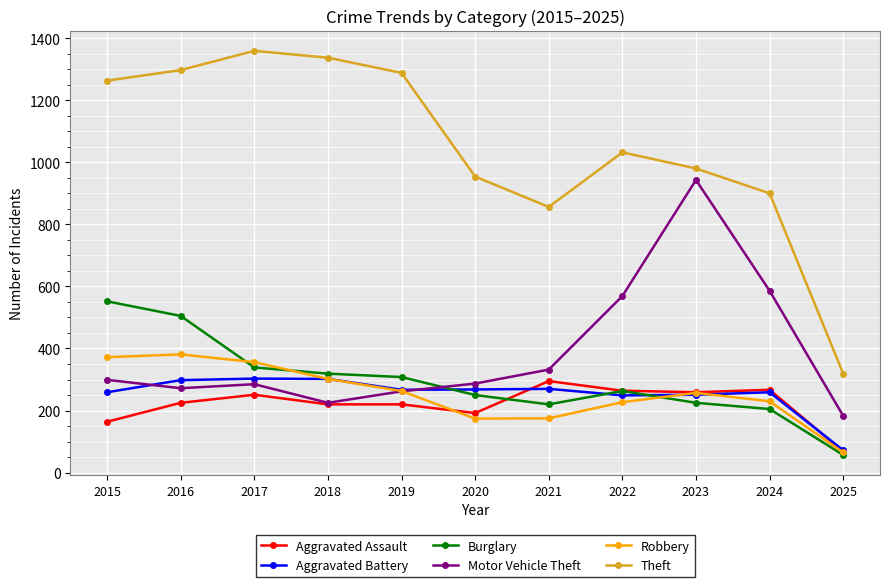

How many series are shown in this chart?

6